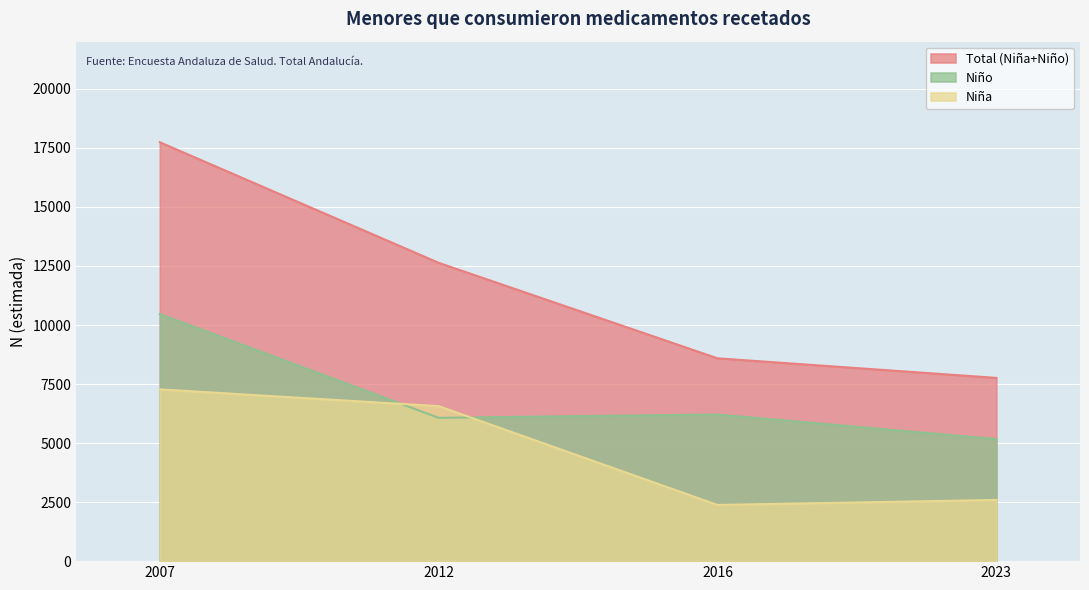

At which label does Niña first exceed 6564?

2007